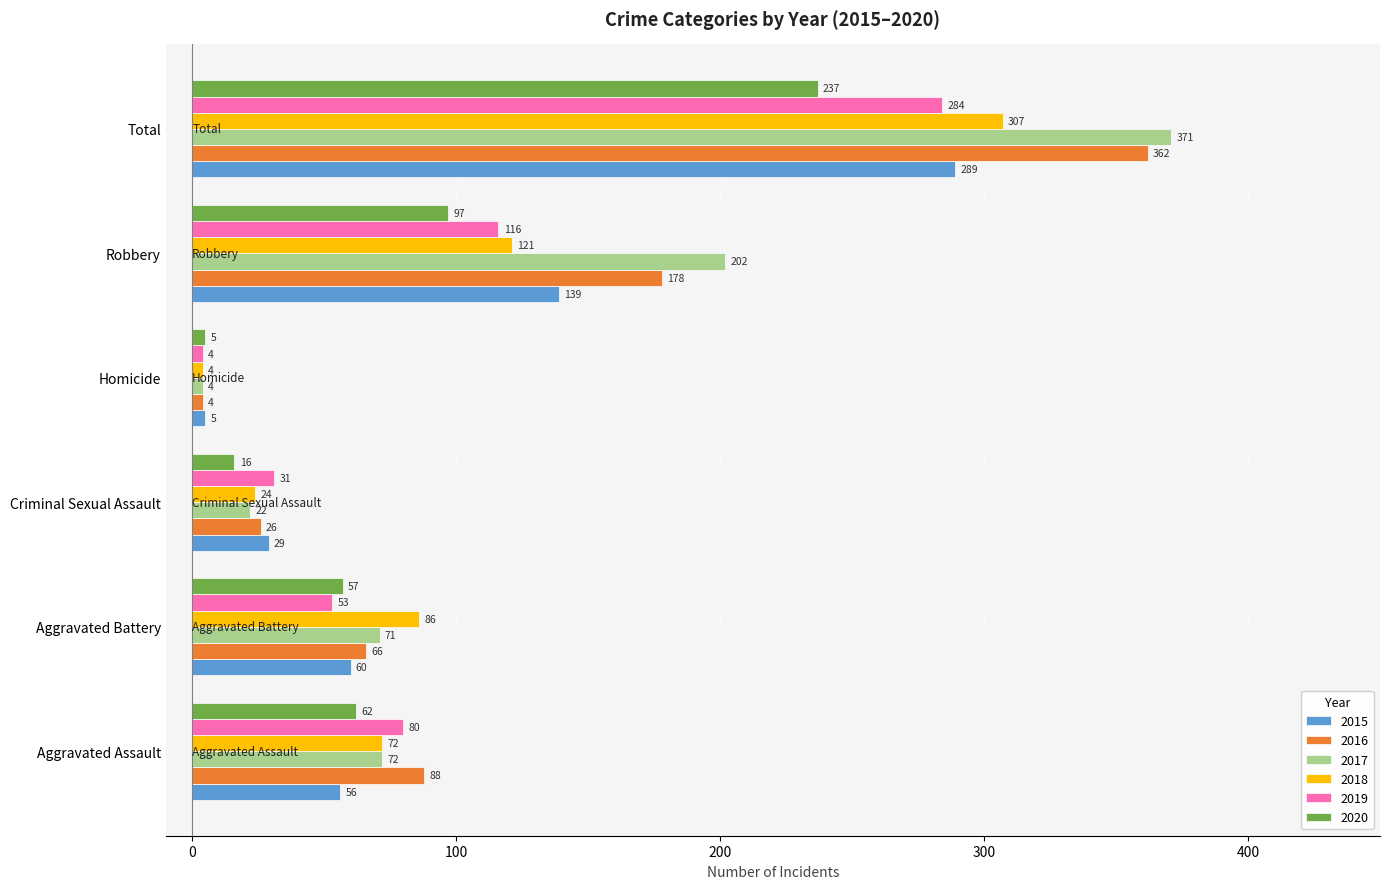

What is the minimum value shown in the chart?

4